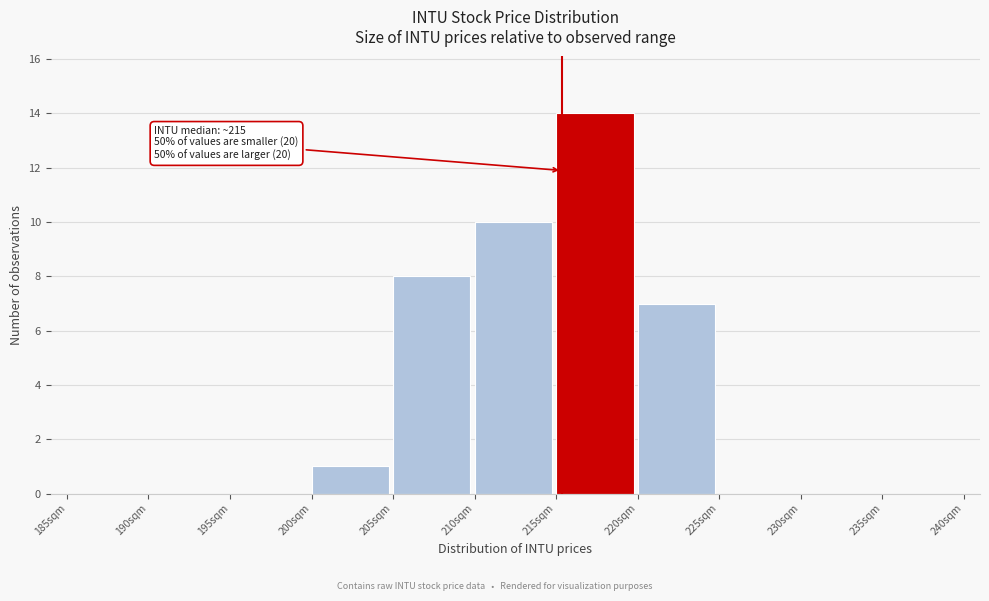

Over which range of the x-axis is the bar tallest?

215 to 220